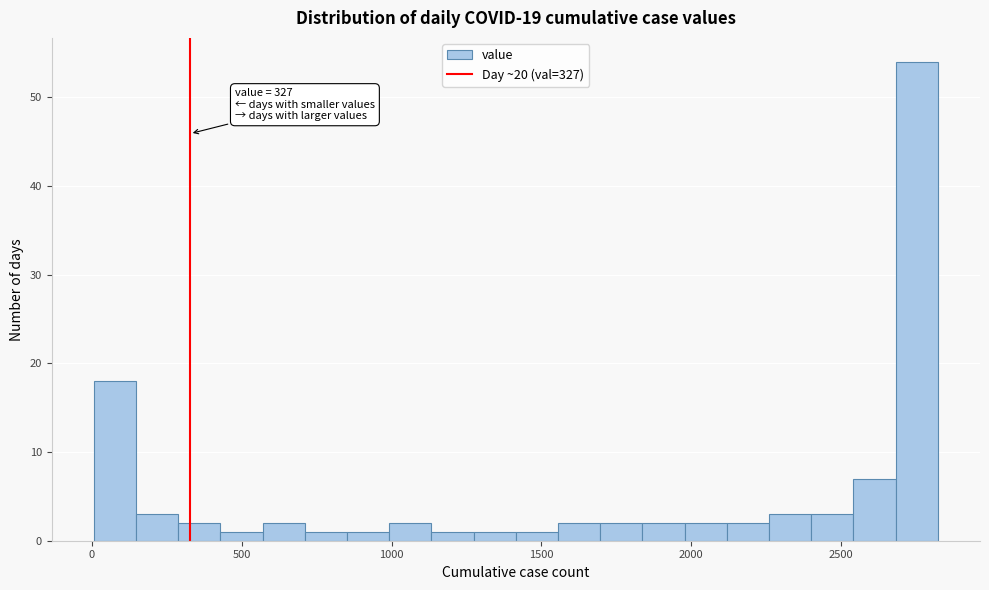

Read against the x-axis, roughly where is the centre of the tallest bar?

2750